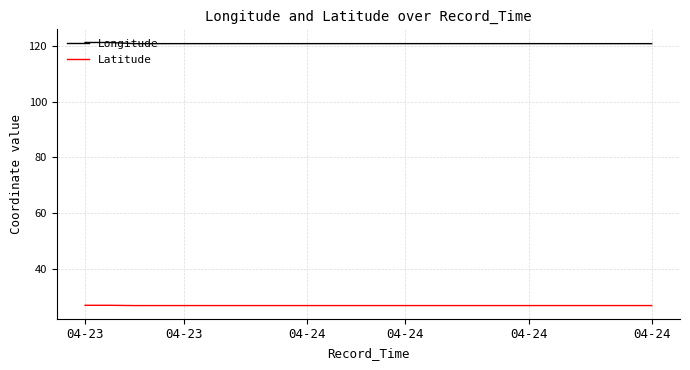

True or false: Latitude and Longitude intersect in this chart.

False